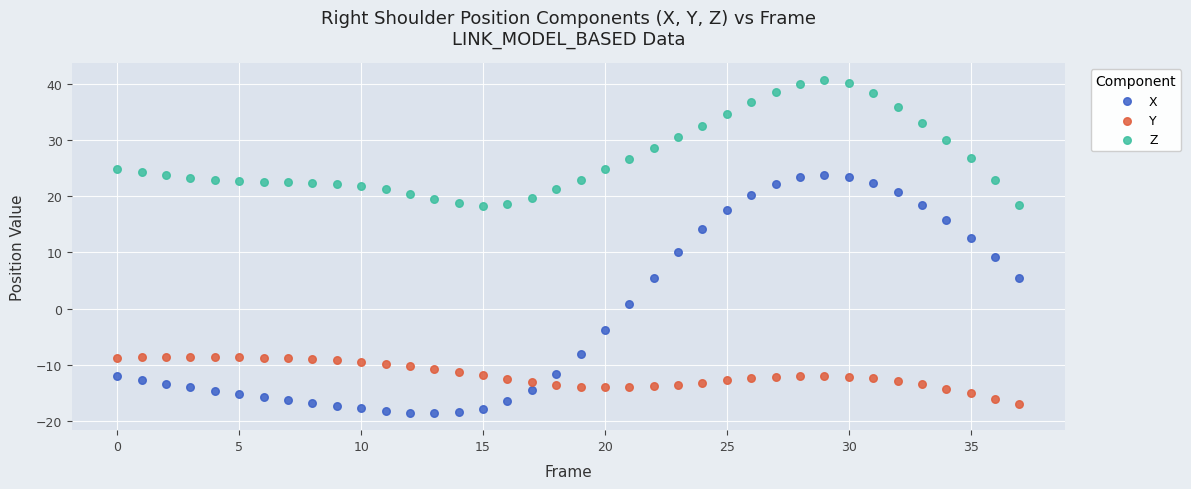

Across all series, what Y value is closest to 11?

10.1